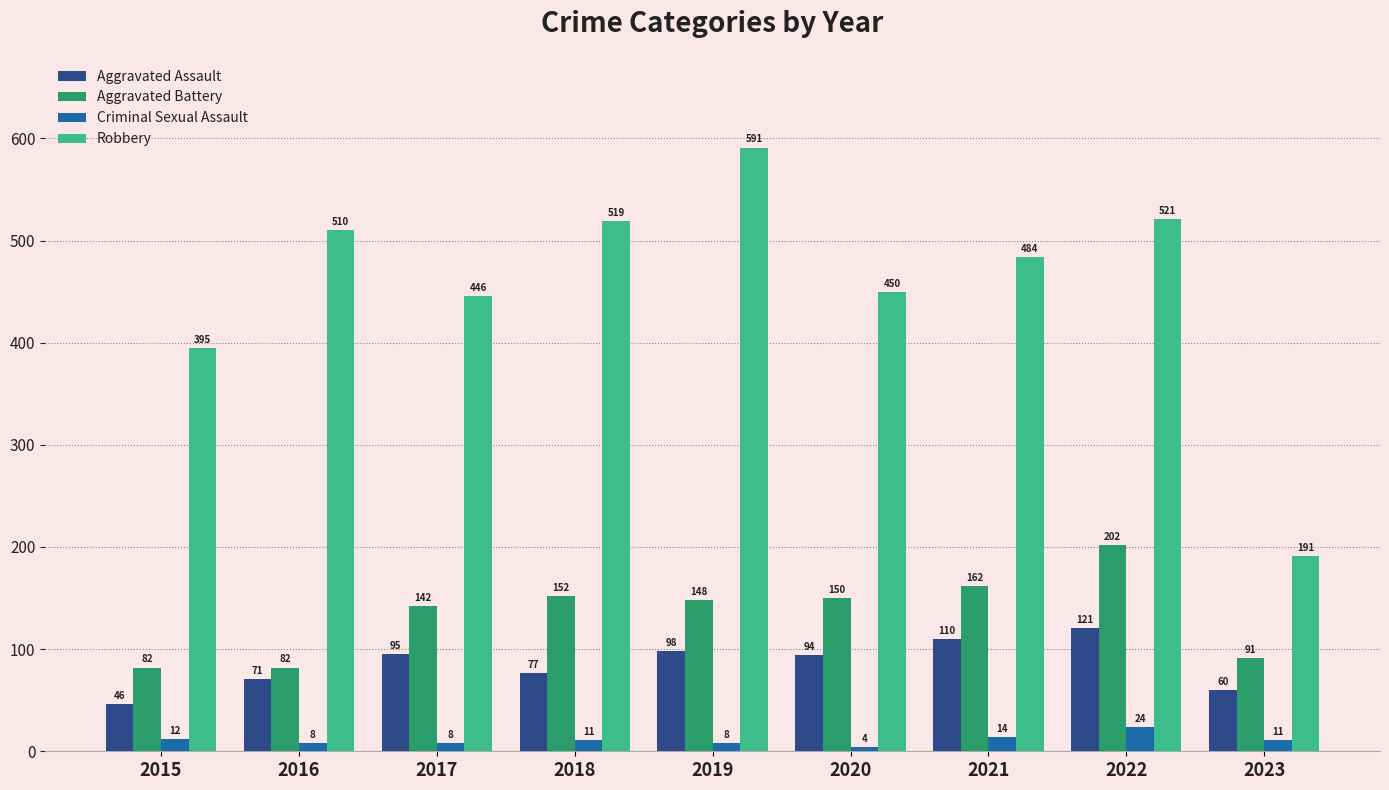

Reading left to right, transcribe all the data shown in this chart.

Aggravated Assault: 2015=46	2016=71	2017=95	2018=77	2019=98	2020=94	2021=110	2022=121	2023=60
Aggravated Battery: 2015=82	2016=82	2017=142	2018=152	2019=148	2020=150	2021=162	2022=202	2023=91
Criminal Sexual Assault: 2015=12	2016=8	2017=8	2018=11	2019=8	2020=4	2021=14	2022=24	2023=11
Robbery: 2015=395	2016=510	2017=446	2018=519	2019=591	2020=450	2021=484	2022=521	2023=191